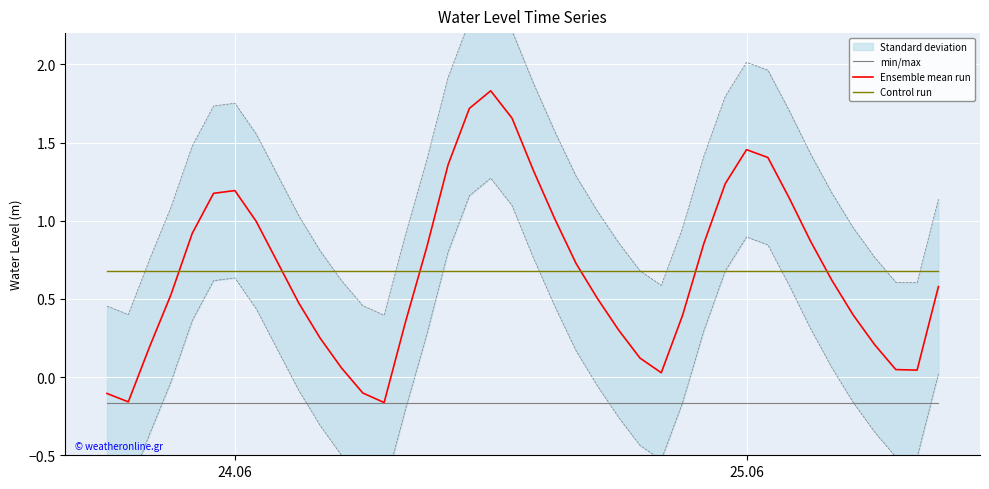

True or false: min/max and Control run cross at least once.

False